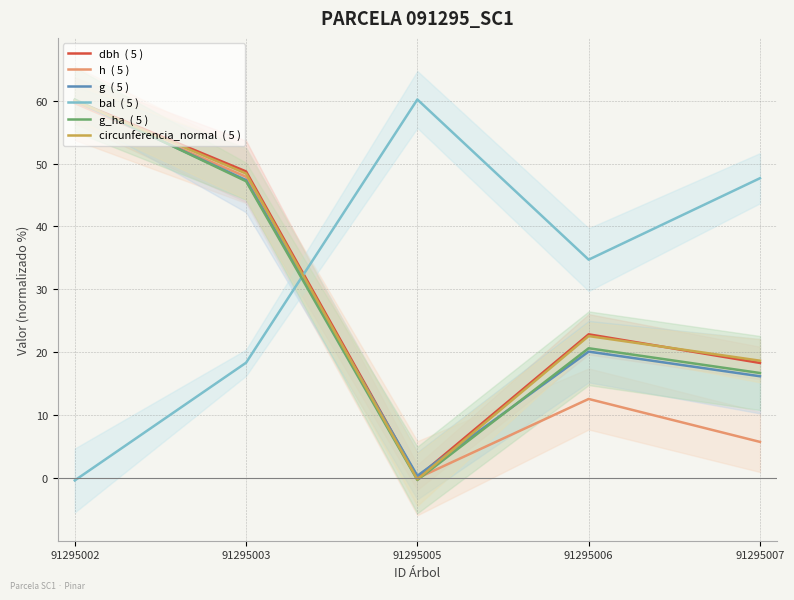

Reading right to left, list all the values displayed in this chart.

dbh  ( 5 ): 91295007=18.3	91295006=22.8	91295005=0.1	91295003=48.8	91295002=60.0
h  ( 5 ): 91295007=5.7	91295006=12.6	91295005=-0.1	91295003=47.9	91295002=59.6
g  ( 5 ): 91295007=16.2	91295006=20.1	91295005=0.3	91295003=47.4	91295002=60.0
bal  ( 5 ): 91295007=47.7	91295006=34.7	91295005=60.2	91295003=18.3	91295002=-0.4
g_ha  ( 5 ): 91295007=16.7	91295006=20.6	91295005=-0.3	91295003=47.2	91295002=60.2
circunferencia_normal  ( 5 ): 91295007=18.6	91295006=22.6	91295005=-0.2	91295003=48.4	91295002=60.0